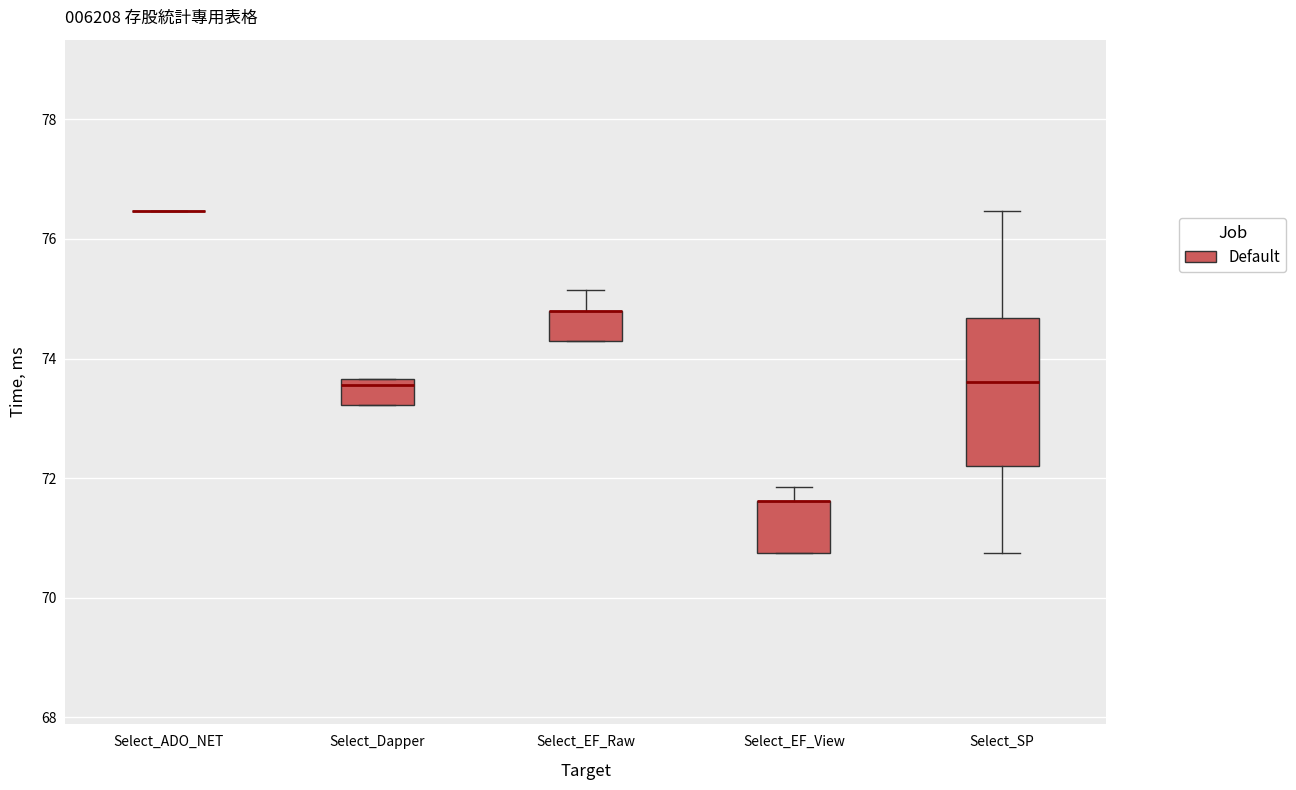

Comparing the boxes themselves (not the whiskers), which one is the tallest?

Select_SP